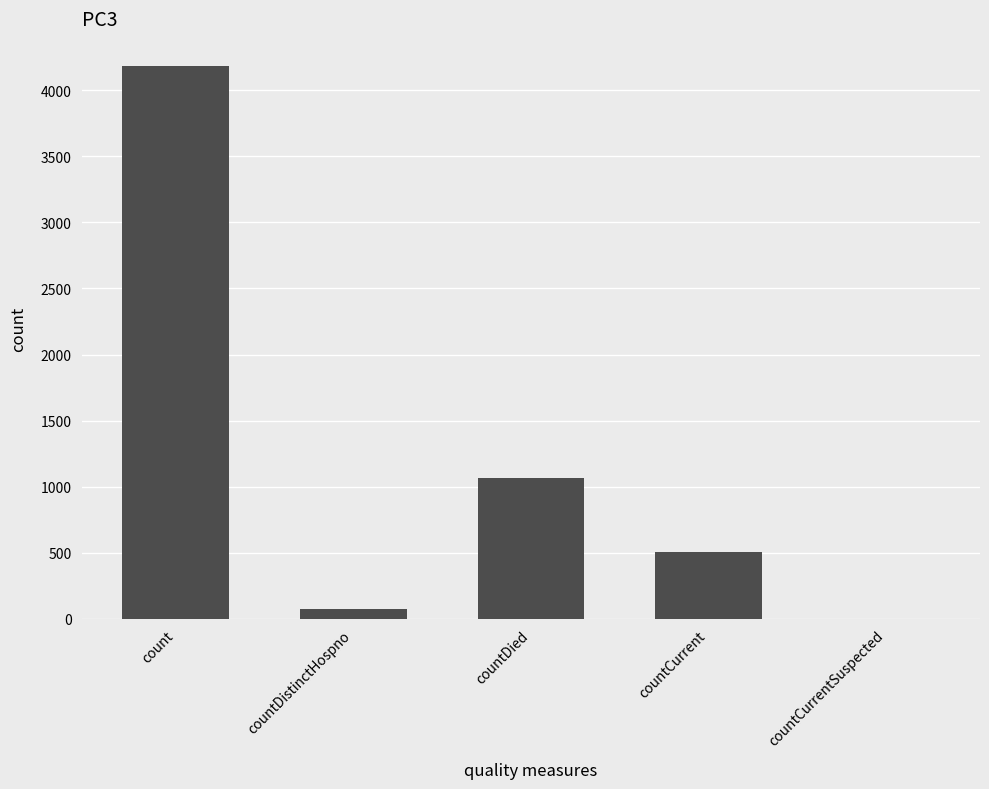

Count the number of categories in the chart.

5